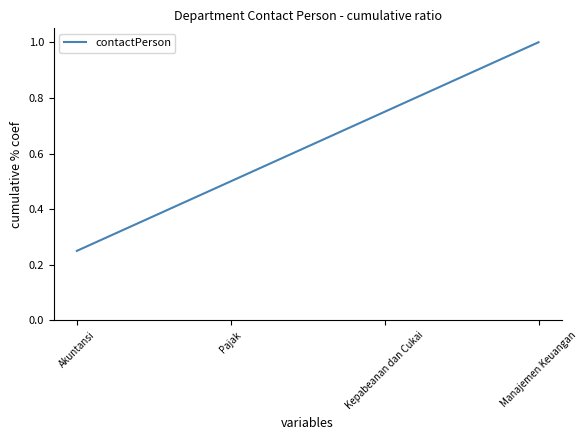

How many series are shown in this chart?

1